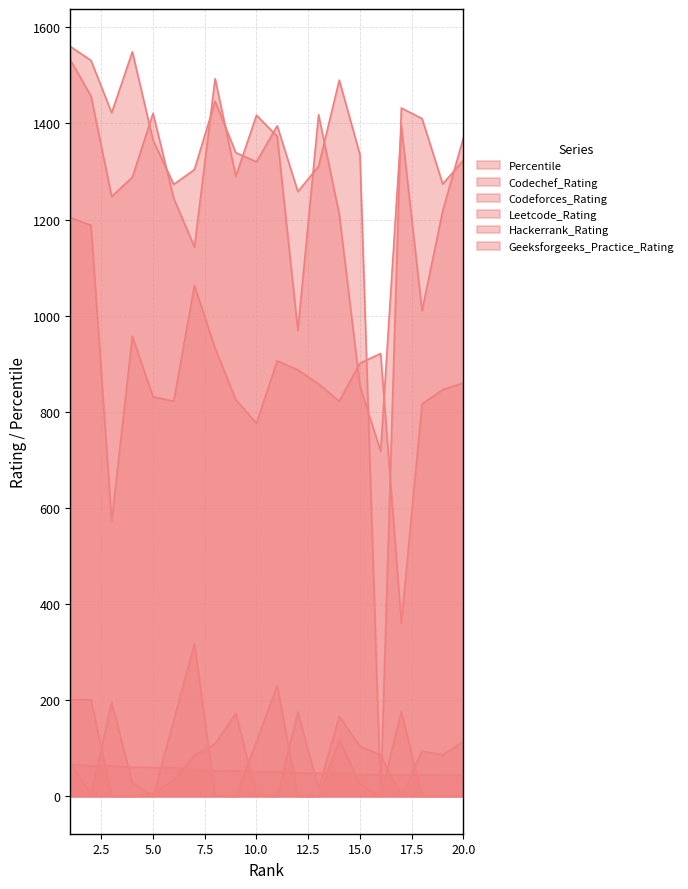

Rank the series by their maximum value, from lowest to highest.

Percentile, Hackerrank_Rating, Geeksforgeeks_Practice_Rating, Codeforces_Rating, Codechef_Rating, Leetcode_Rating